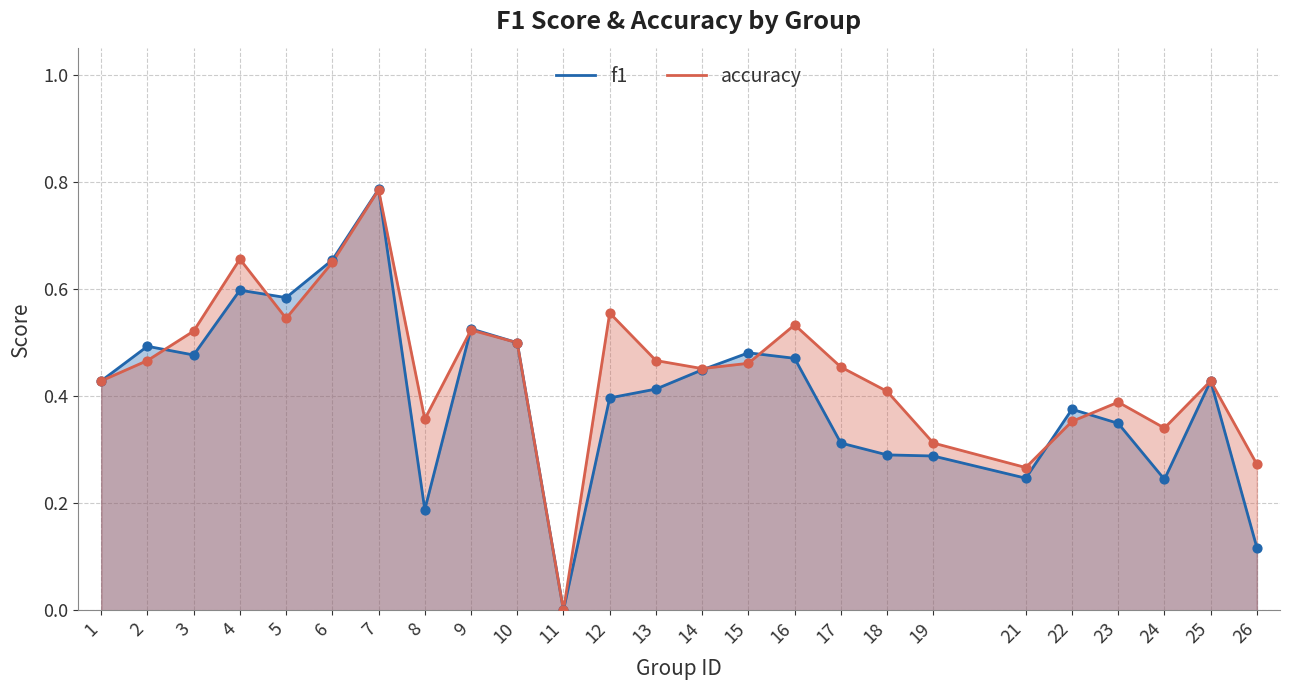

Which series contains the lowest Y value?

f1